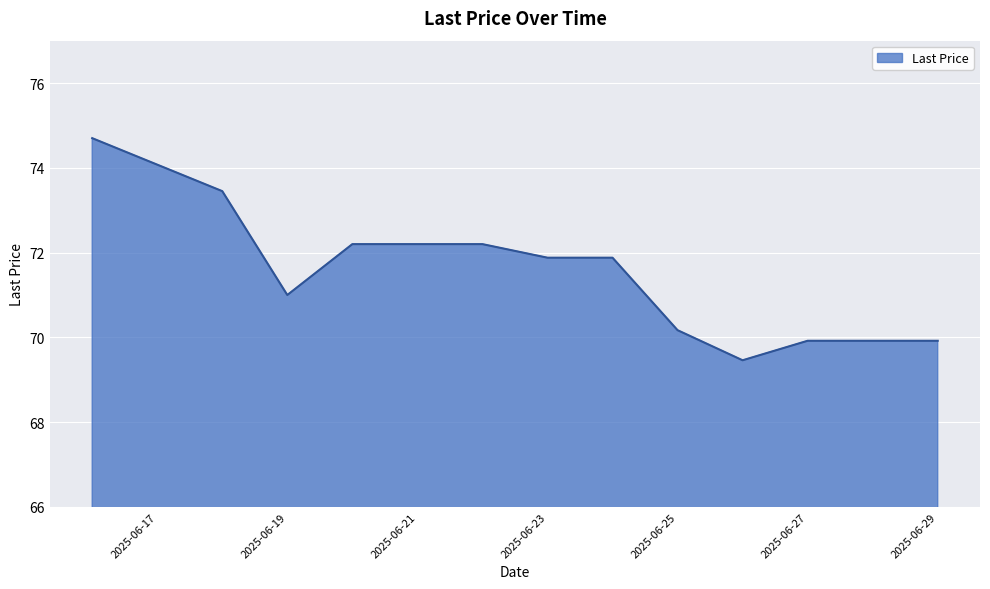

What is the minimum value shown in the chart?

69.5